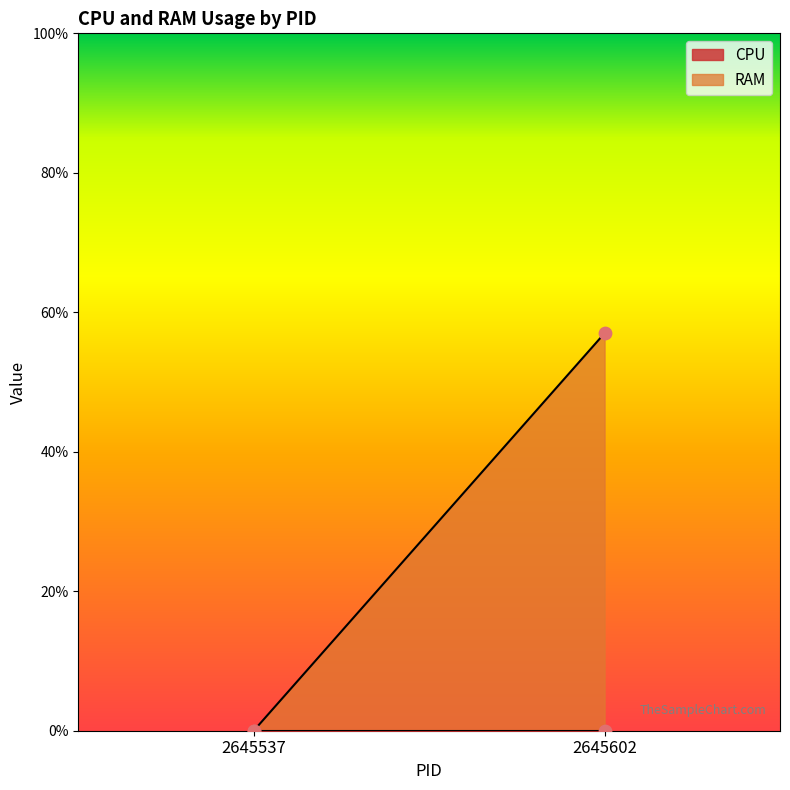

Is the value of RAM at 2645537 greater than the value of CPU at 2645602?

No